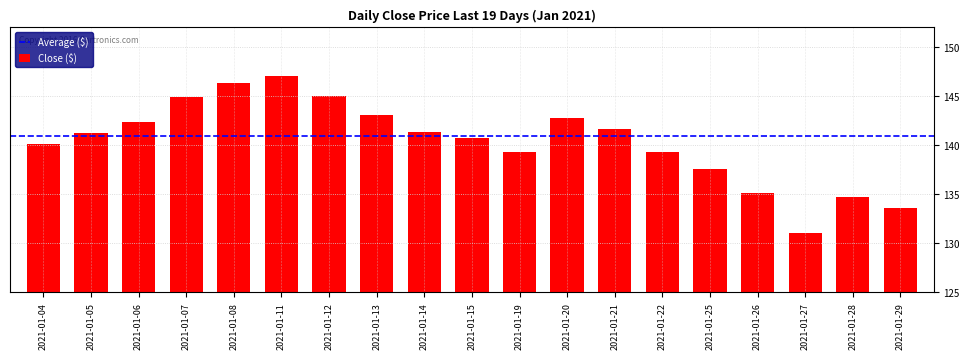

True or false: the data shows 190.9 at 2021-01-21.

False